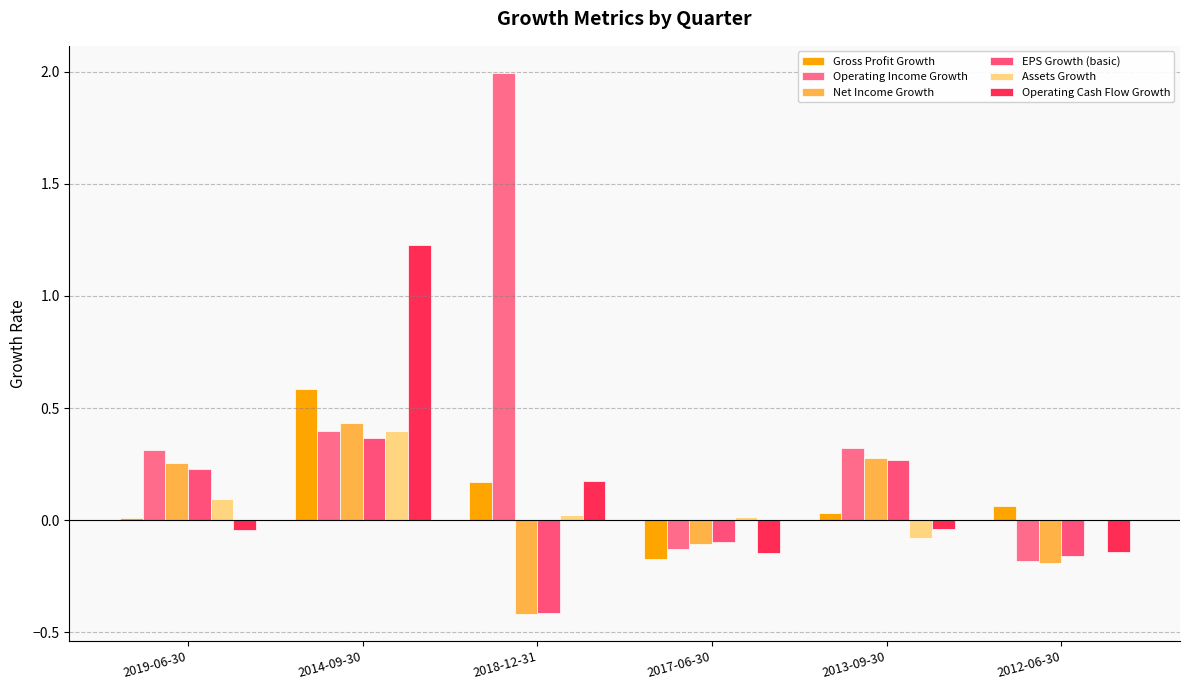

Reading left to right, transcribe all the data shown in this chart.

Gross Profit Growth: 2019-06-30=0.0	2014-09-30=0.6	2018-12-31=0.2	2017-06-30=-0.2	2013-09-30=0.0	2012-06-30=0.1
Operating Income Growth: 2019-06-30=0.3	2014-09-30=0.4	2018-12-31=2.0	2017-06-30=-0.1	2013-09-30=0.3	2012-06-30=-0.2
Net Income Growth: 2019-06-30=0.3	2014-09-30=0.4	2018-12-31=-0.4	2017-06-30=-0.1	2013-09-30=0.3	2012-06-30=-0.2
EPS Growth (basic): 2019-06-30=0.2	2014-09-30=0.4	2018-12-31=-0.4	2017-06-30=-0.1	2013-09-30=0.3	2012-06-30=-0.2
Assets Growth: 2019-06-30=0.1	2014-09-30=0.4	2018-12-31=0.0	2017-06-30=0.0	2013-09-30=-0.1	2012-06-30=-0.0
Operating Cash Flow Growth: 2019-06-30=-0.0	2014-09-30=1.2	2018-12-31=0.2	2017-06-30=-0.1	2013-09-30=-0.0	2012-06-30=-0.1